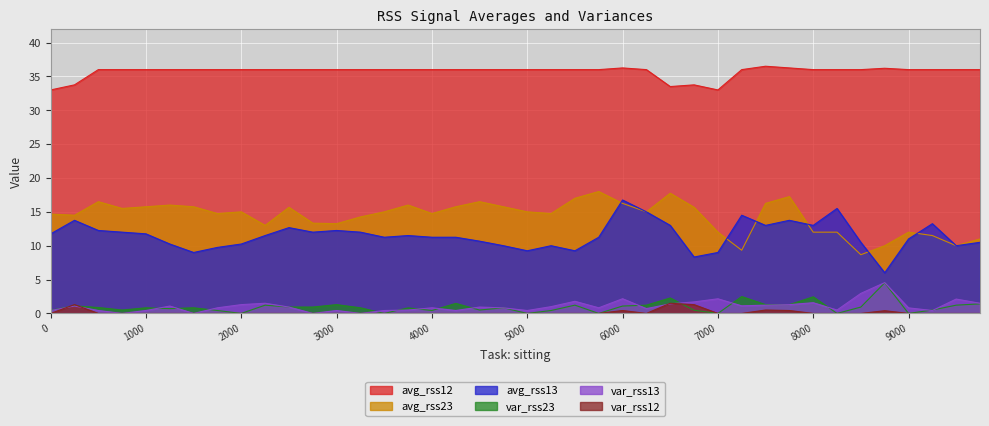

How many lines are shown in the chart?

6